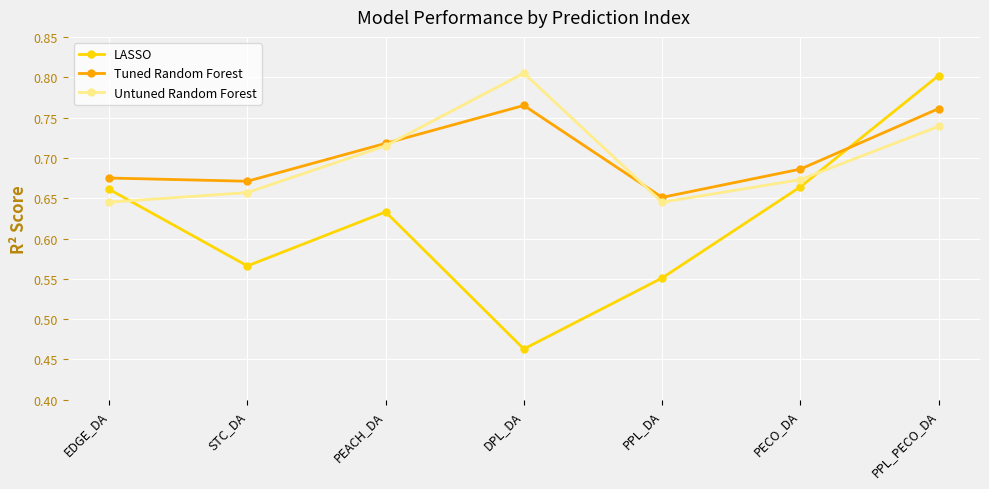

The Untuned Random Forest series shows 1.2 at PECO_DA. True or false?

False